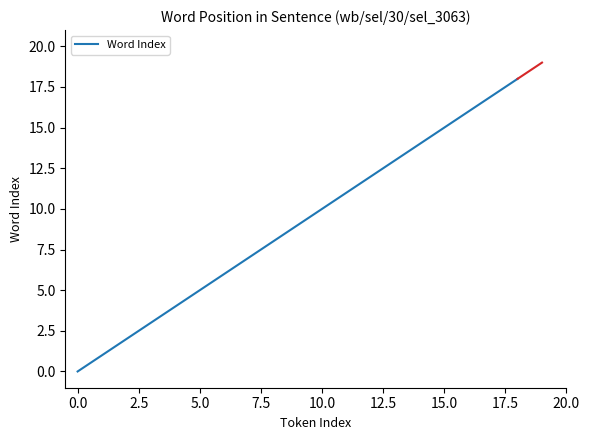

What is the greatest value displayed?

18